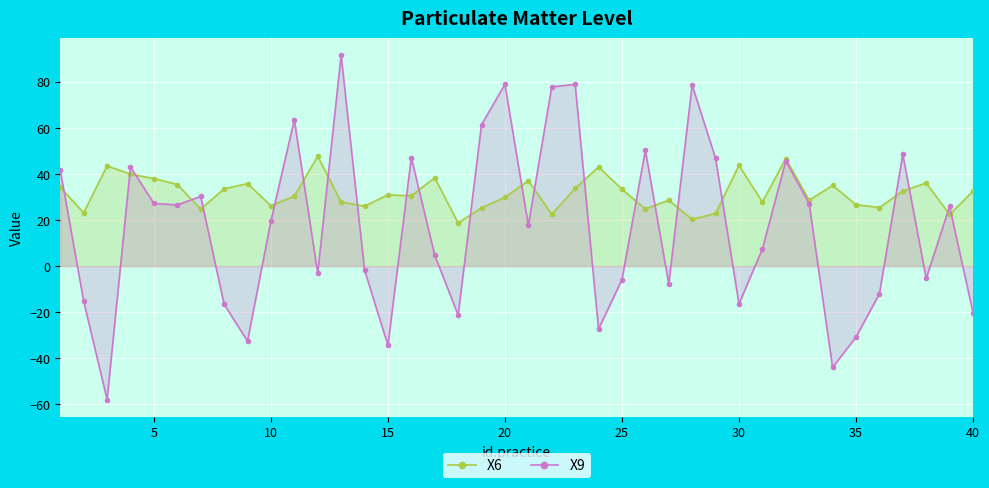

True or false: X6 and X9 intersect in this chart.

True